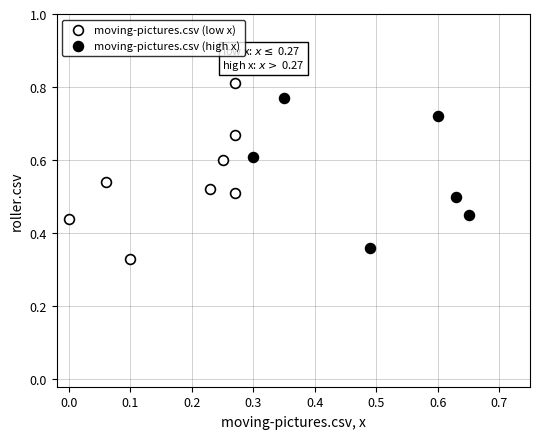

Which series contains the highest Y value?

moving-pictures.csv (low x)